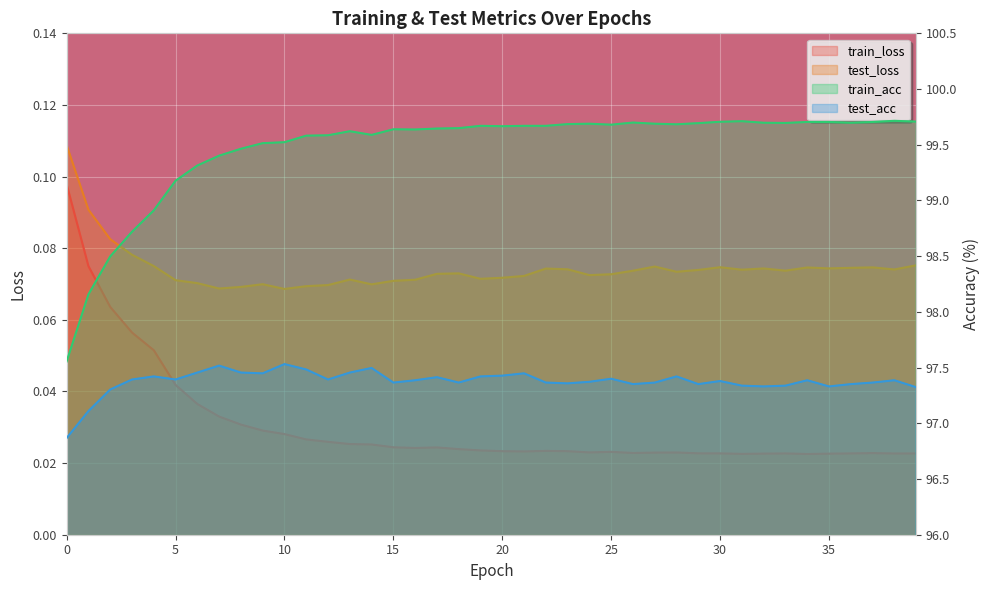

What is the lowest value of the train_acc series?

97.6